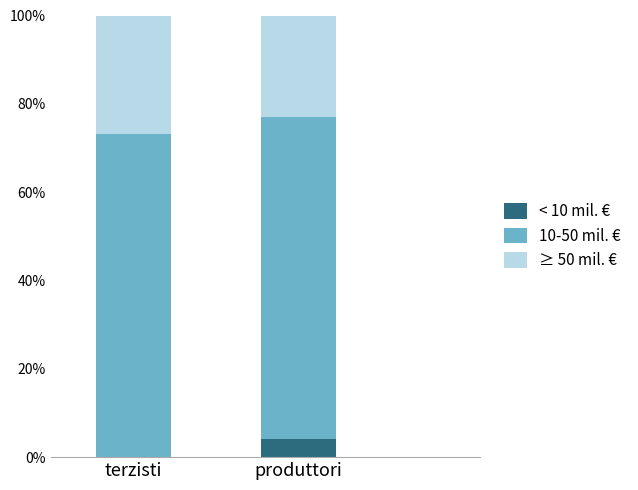

What are all the series names shown in the legend?

< 10 mil. €, 10-50 mil. €, ≥ 50 mil. €